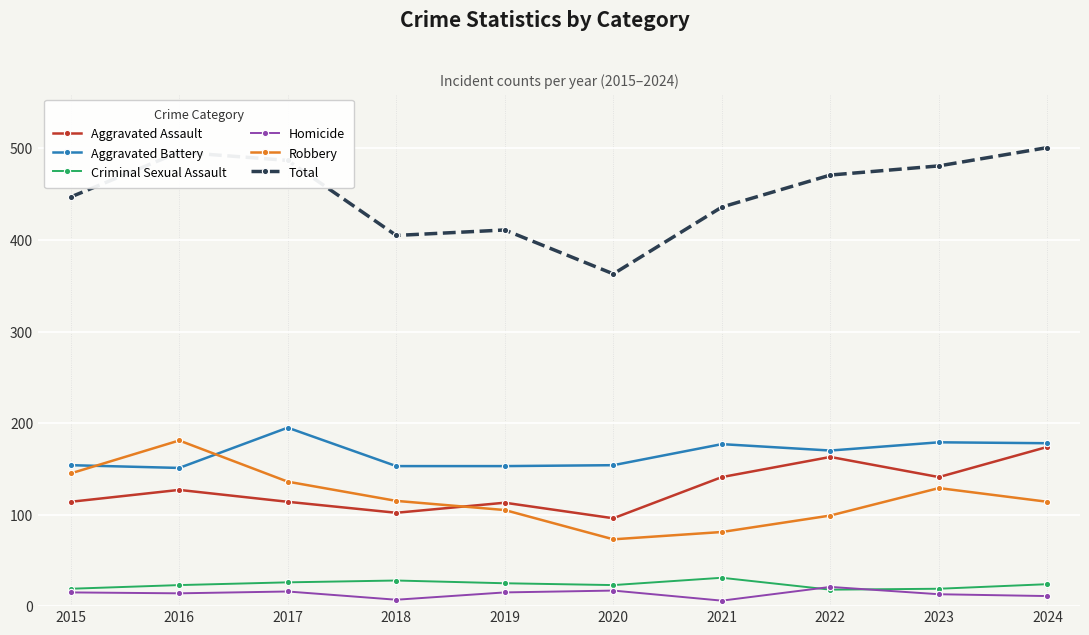

At how many categories does at least one series exceed 324?

10